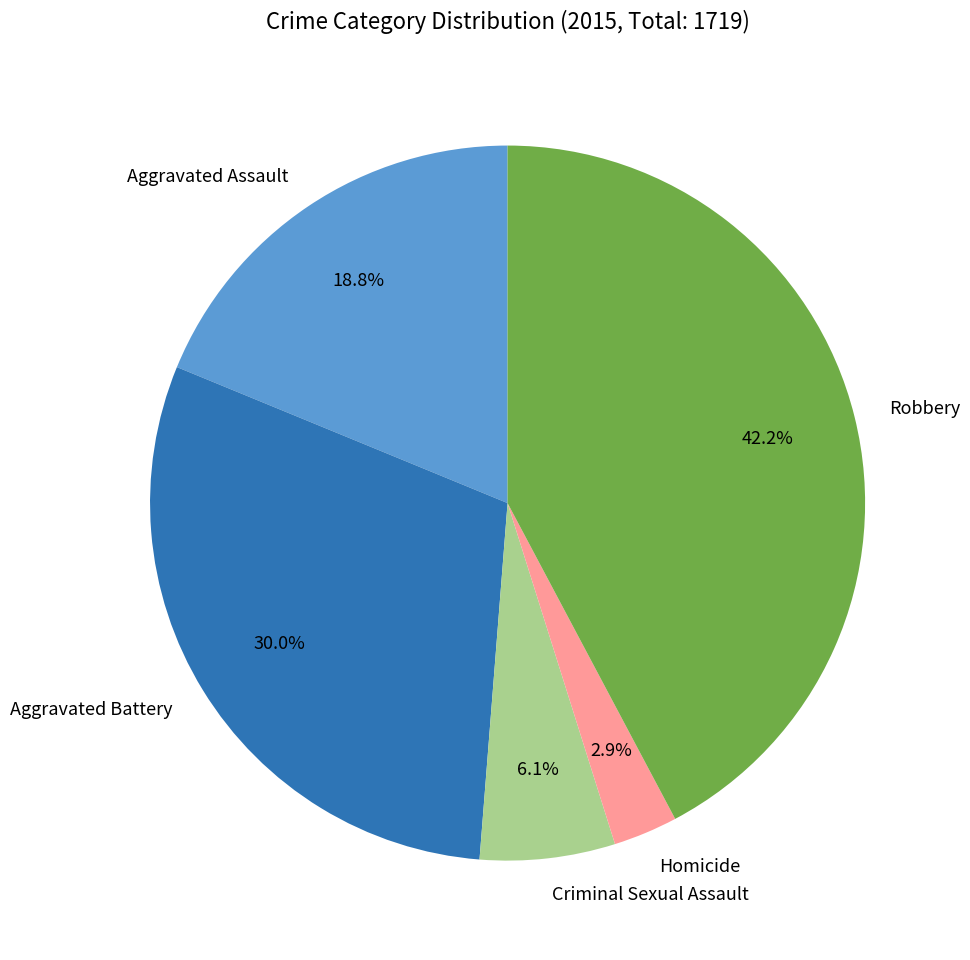

What percentage is the Homicide slice, to the nearest percent?

3%